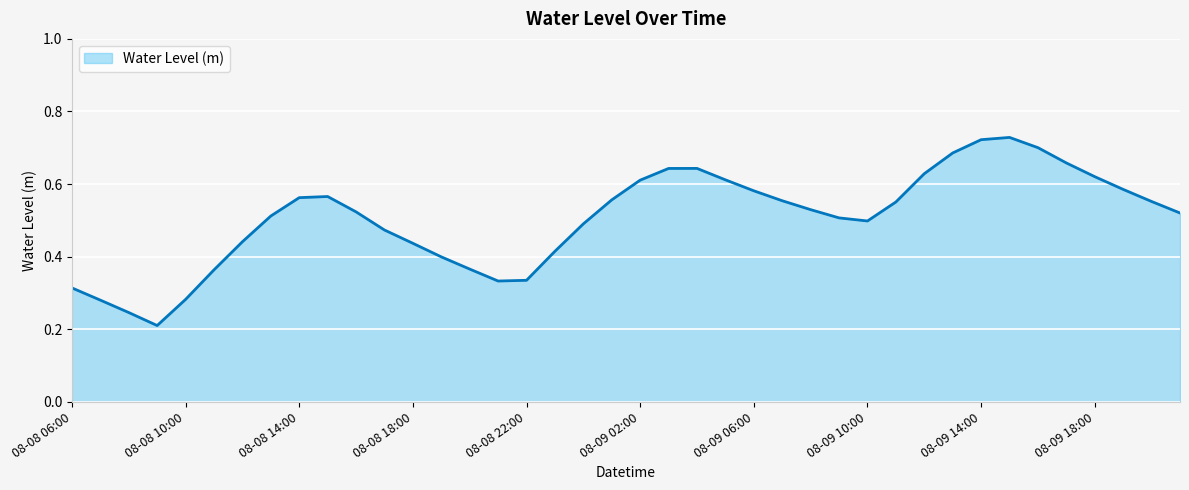

Reading left to right, list all the values displayed in this chart.

0.3	0.3	0.2	0.2	0.3	0.4	0.4	0.5	0.6	0.6	0.5	0.5	0.4	0.4	0.4	0.3	0.3	0.4	0.5	0.6	0.6	0.6	0.6	0.6	0.6	0.6	0.5	0.5	0.5	0.6	0.6	0.7	0.7	0.7	0.7	0.7	0.6	0.6	0.6	0.5